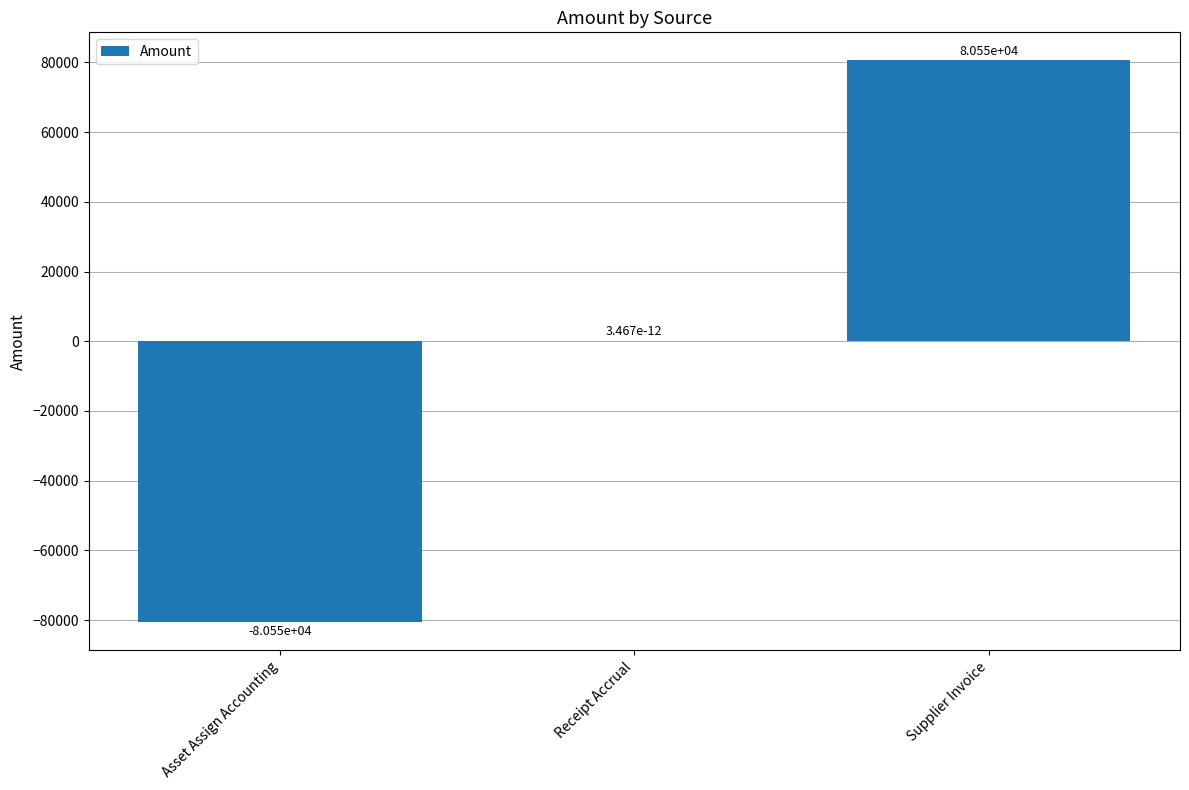

True or false: the data shows -80545.4 at Asset Assign Accounting.

True